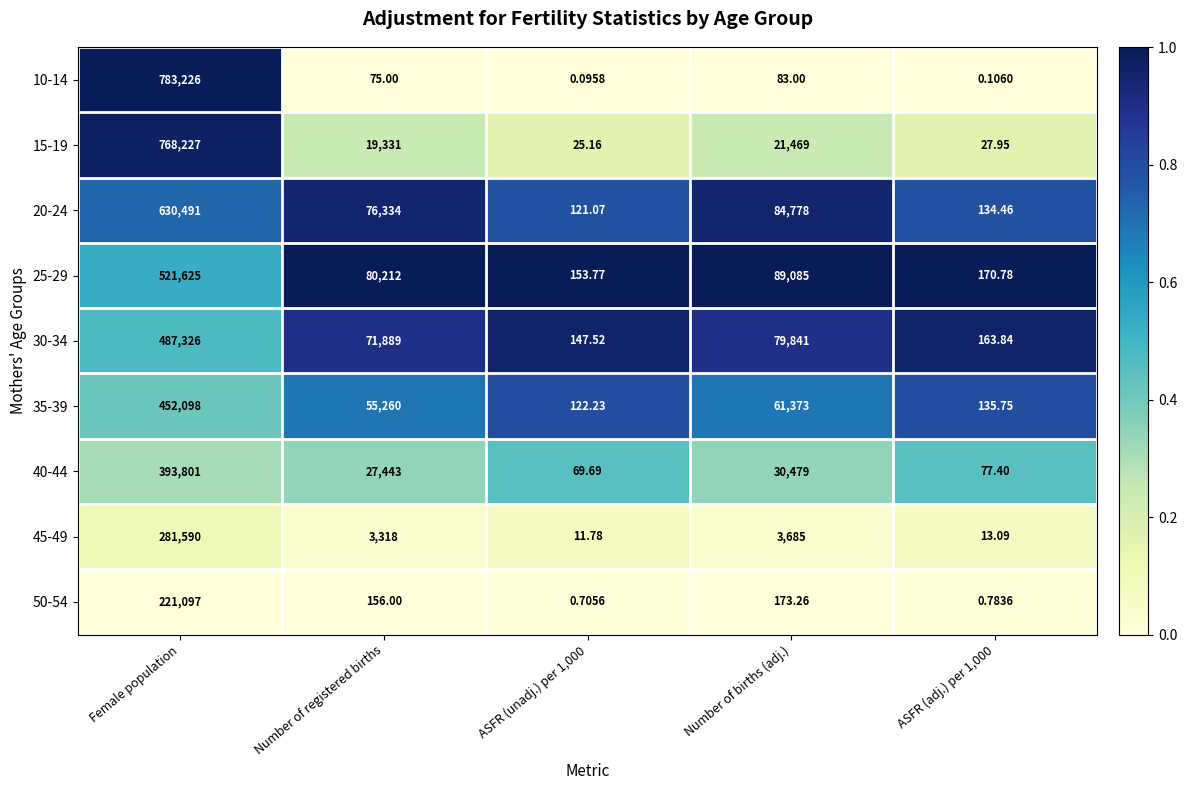

Where does the 40-44 series first go above 27443?

Female population